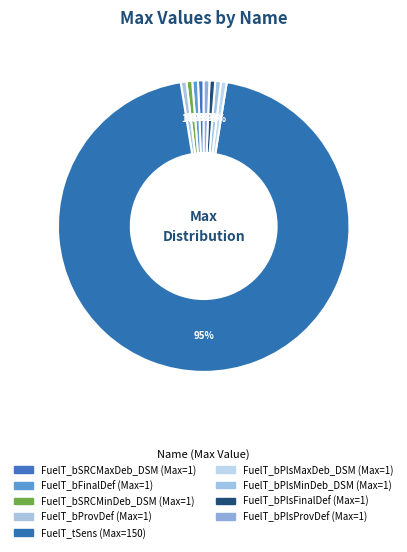

What percentage is the FuelT_bProvDef slice, to the nearest percent?

1%